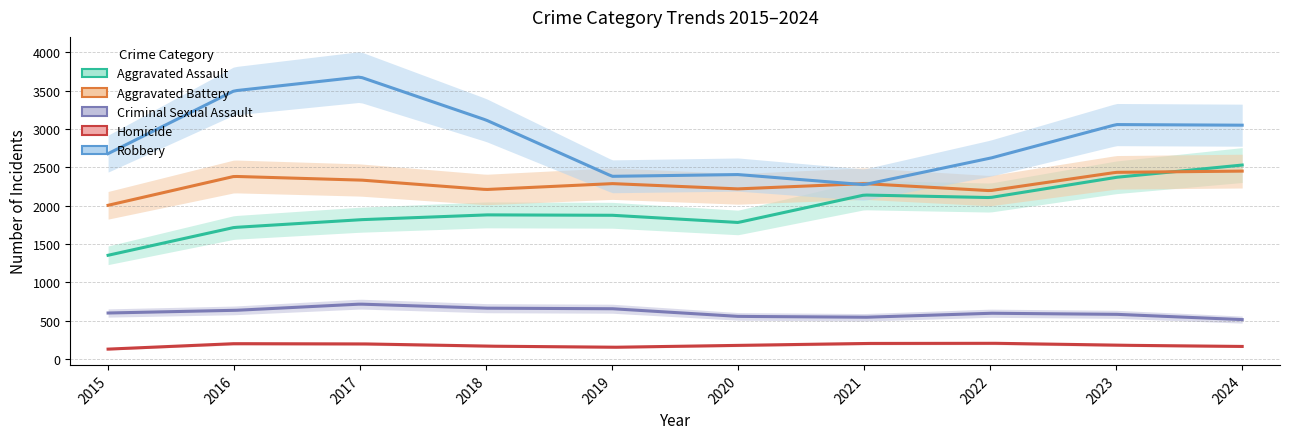

Where does the Robbery series first go above 3048?

2016